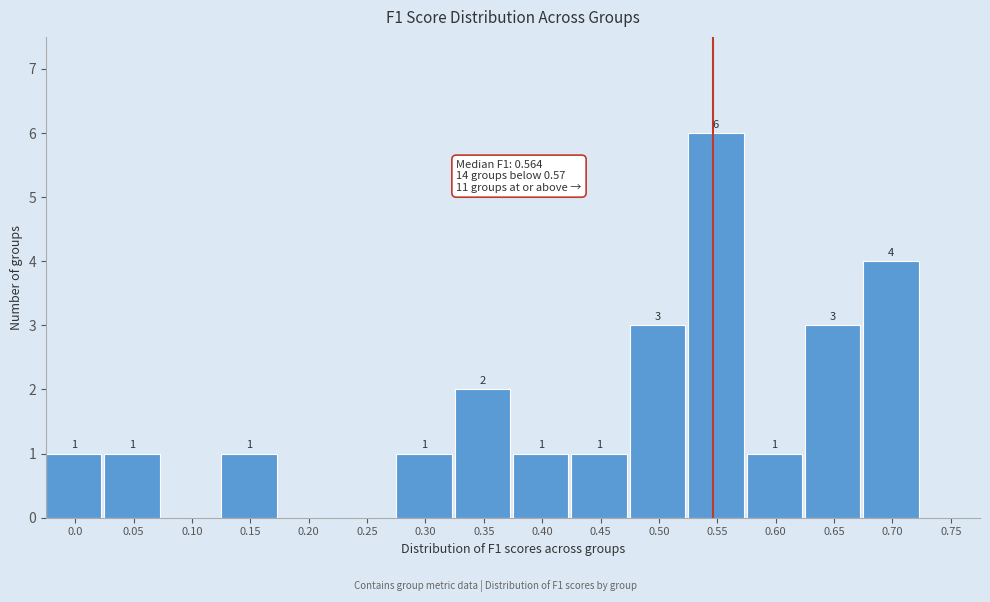

Reading right to left, extract all data points from this chart.

0.75=0	0.70=4	0.65=3	0.60=1	0.55=6	0.50=3	0.45=1	0.40=1	0.35=2	0.30=1	0.25=0	0.20=0	0.15=1	0.10=0	0.05=1	0.0=1